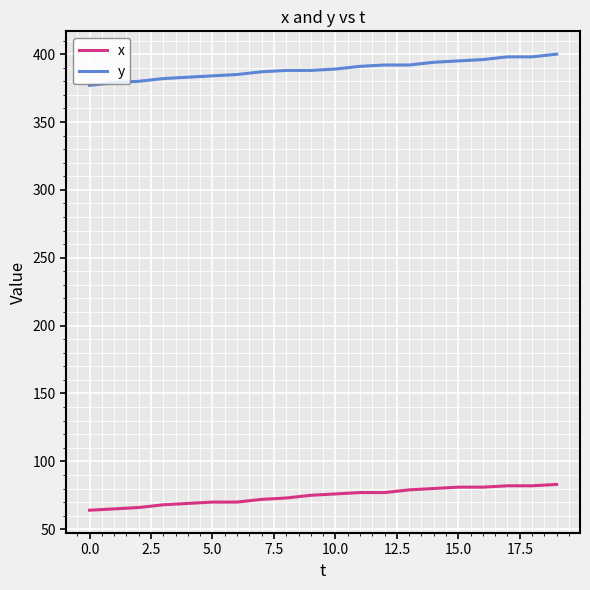

True or false: x and y cross at least once.

False